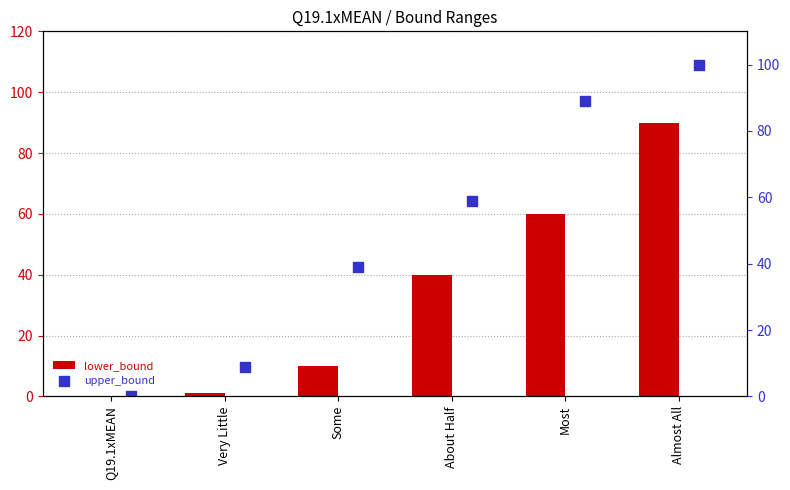

Which series contains the highest Y value?

upper_bound